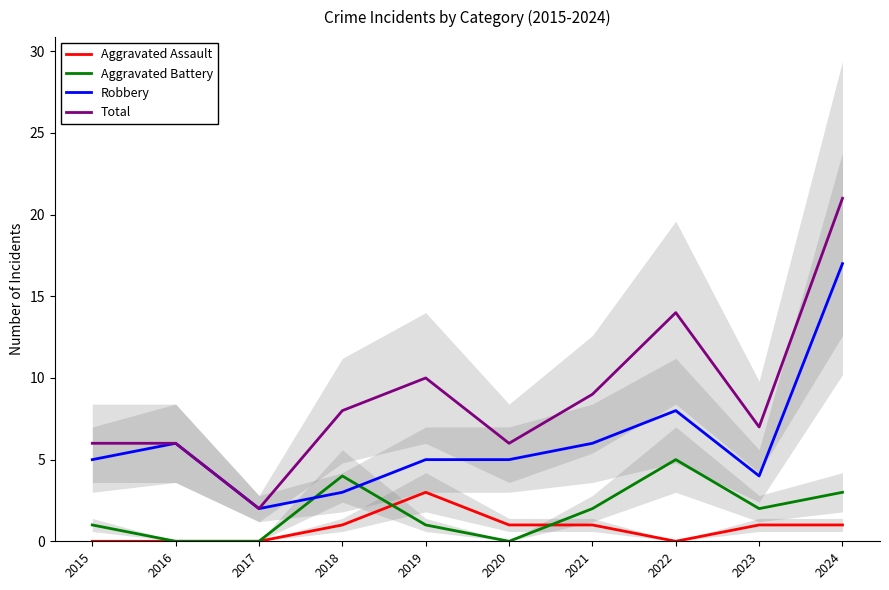

True or false: Aggravated Assault has more than 2 interior local peaks.

False